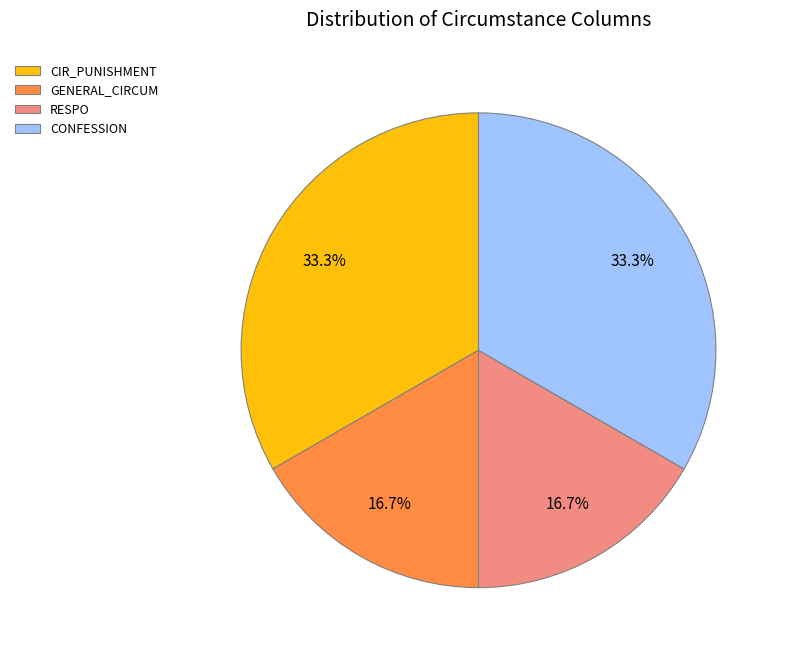

What percentage is the CONFESSION slice, to the nearest percent?

33%